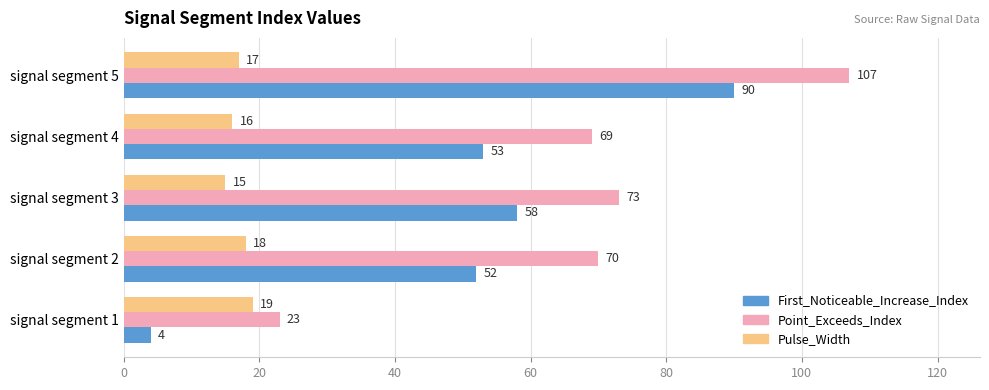

At how many categories does at least one series exceed 78?

1